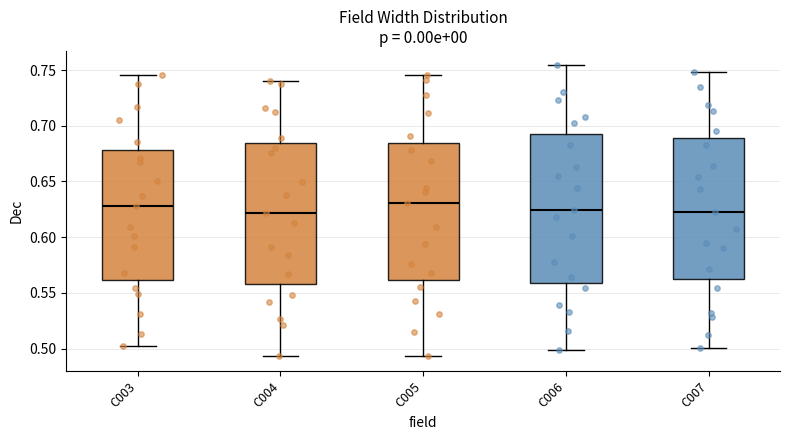

Where does the median line of the box for C006 sit on the y-axis? The values are not printed on the chart, so give them approximately, as read against the axis.

0.625